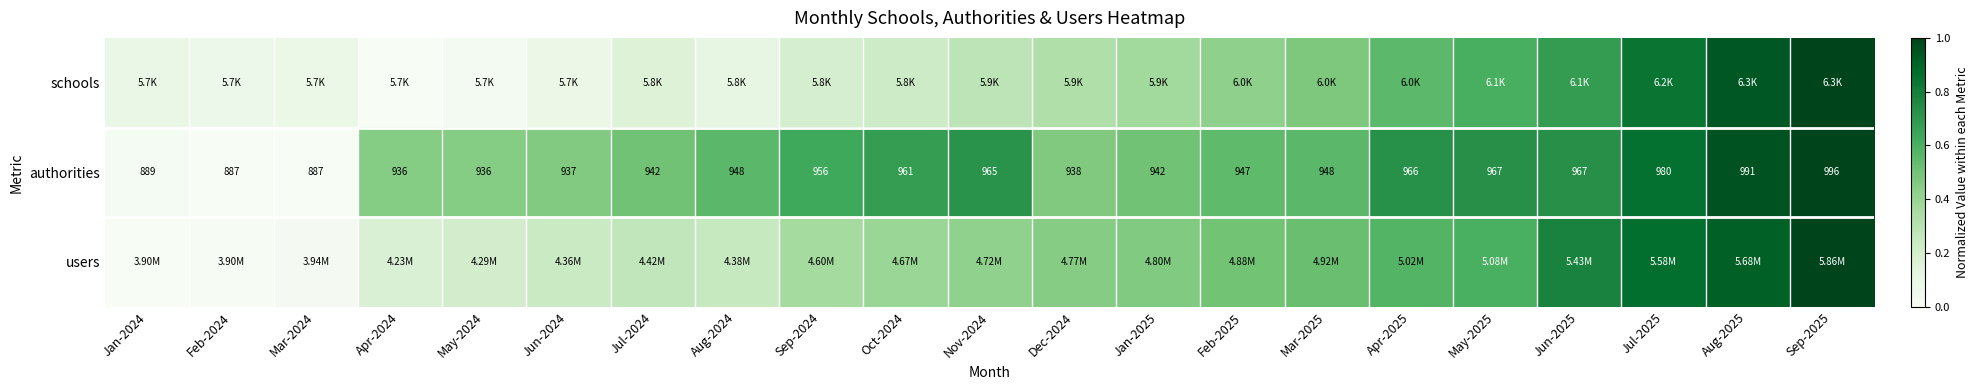

At which category does the chart reach its peak across all series?

Sep-2025